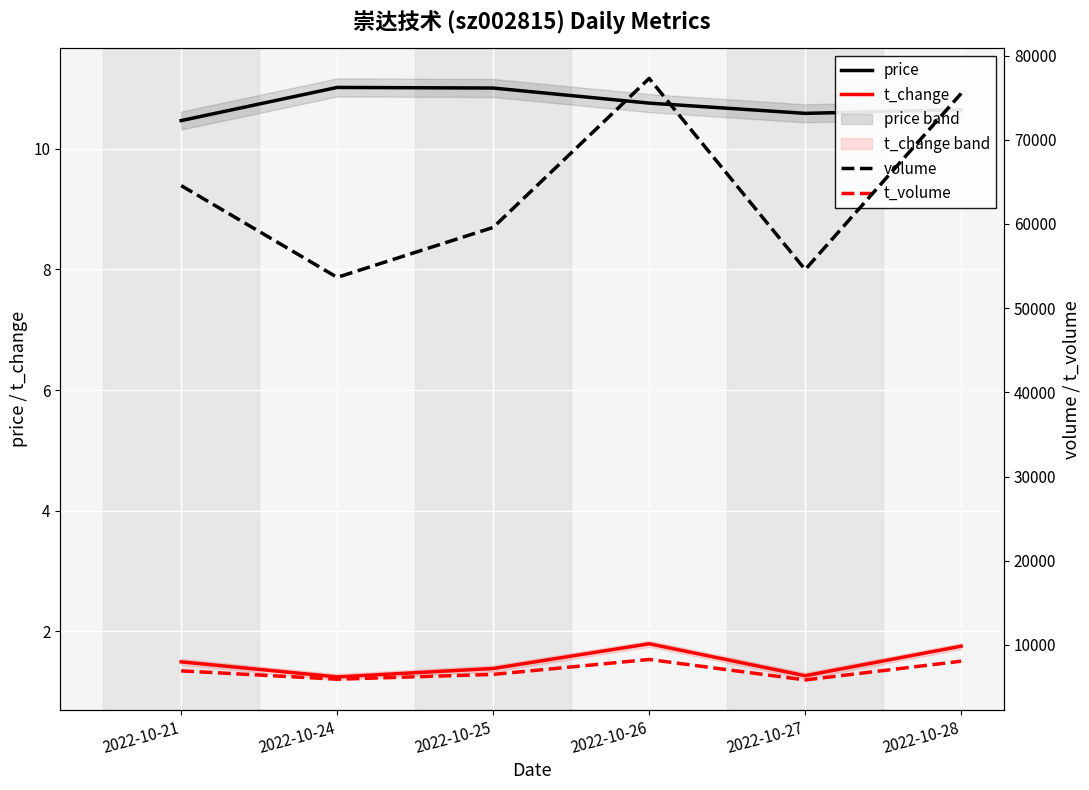

At 2022-10-26, list the series in order from largest to smallest.

volume, t_volume, price, t_change